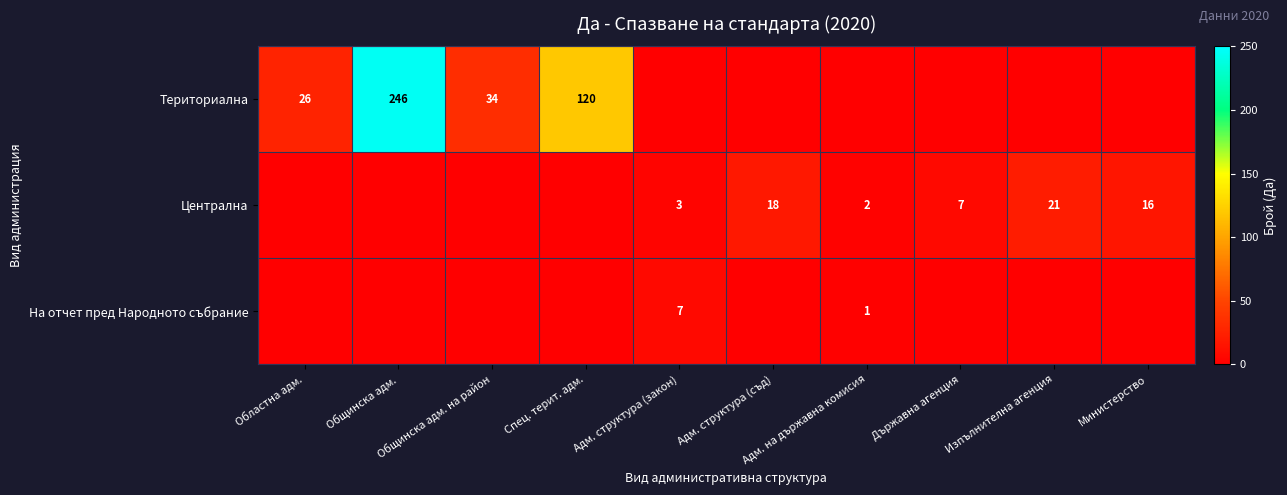

Where is На отчет пред Народното събрание nearest to the value 3?

Адм. на държавна комисия